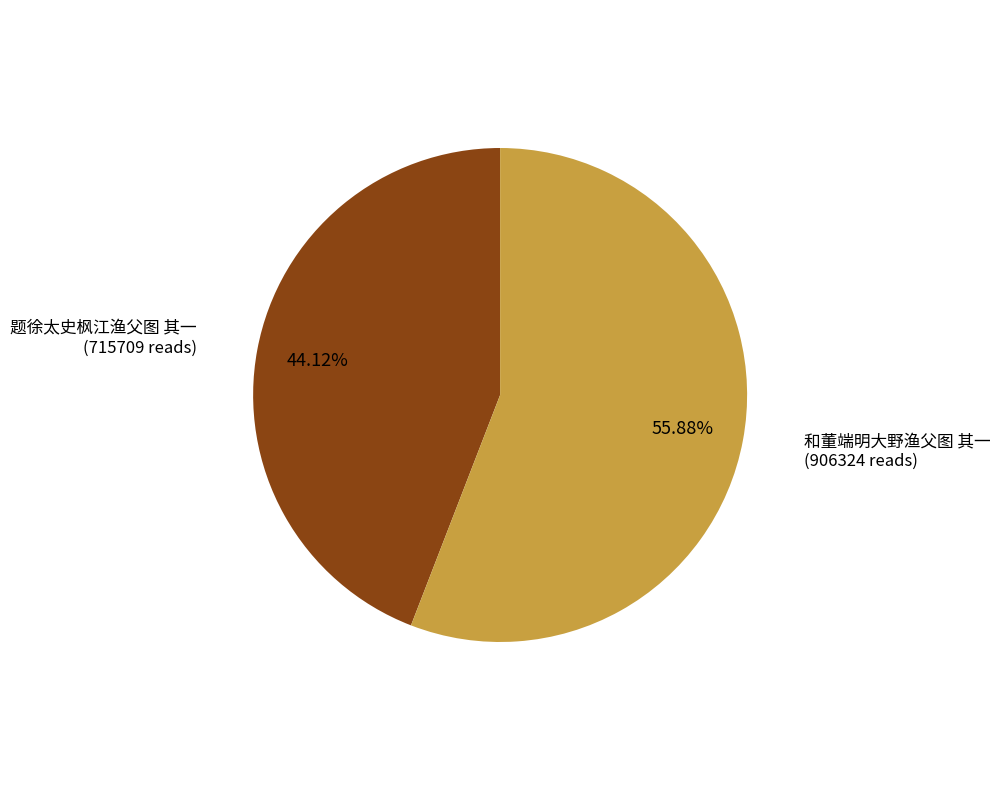

Does any single category account for the majority?

Yes